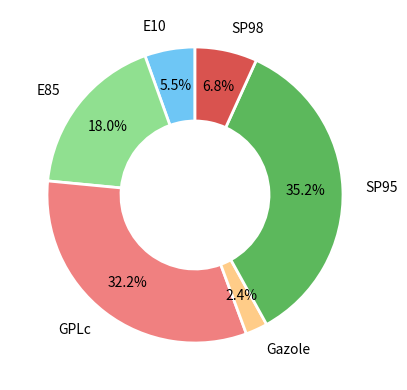

To the nearest percent, what is the average slice percentage?

17%